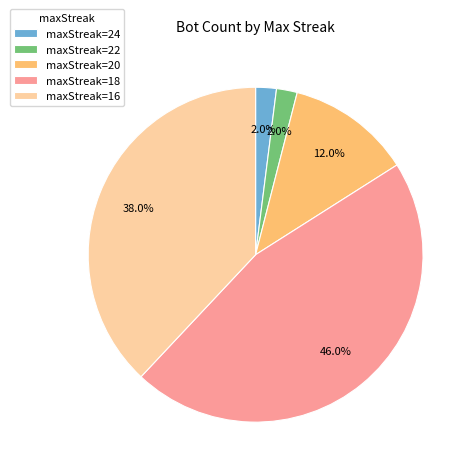

Approximately how many times larger is the value at maxStreak=20 compared to maxStreak=16?

0.3